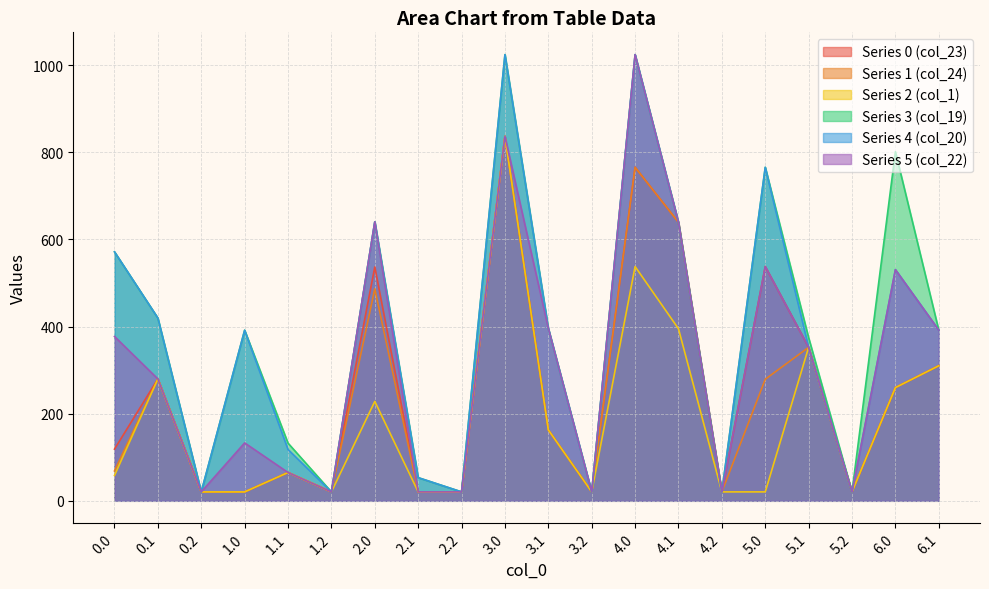

The y5 series shows 20.5 at 3.2. True or false?

True